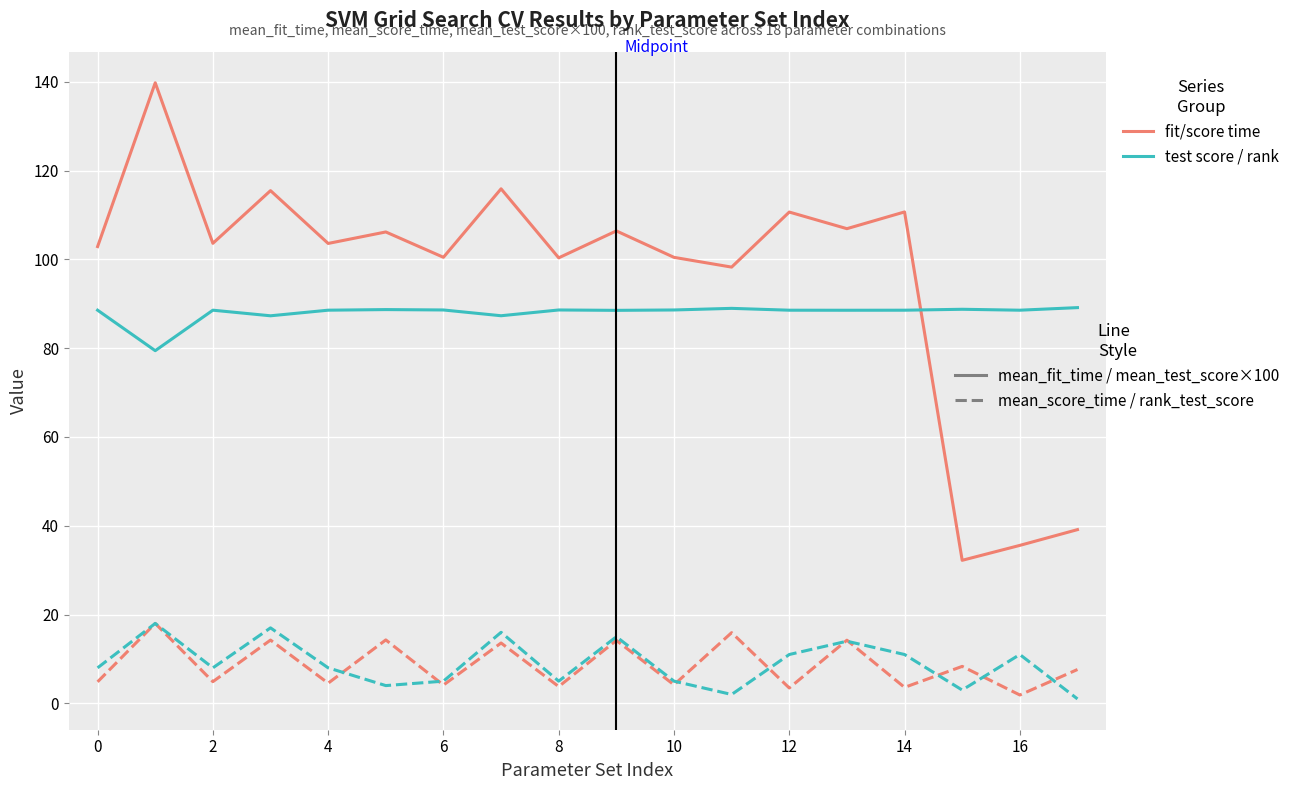

What is the greatest value displayed?

139.8